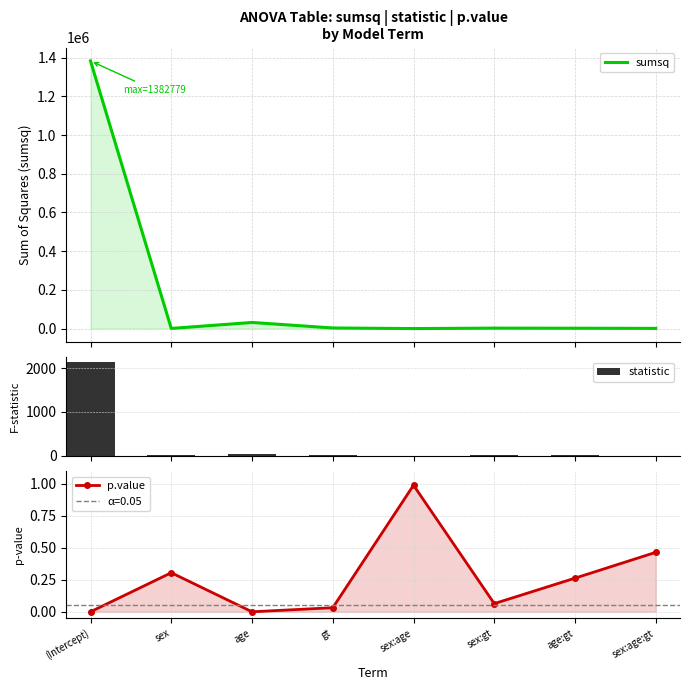

Which series changed the most between (Intercept) and sex:gt?

sumsq